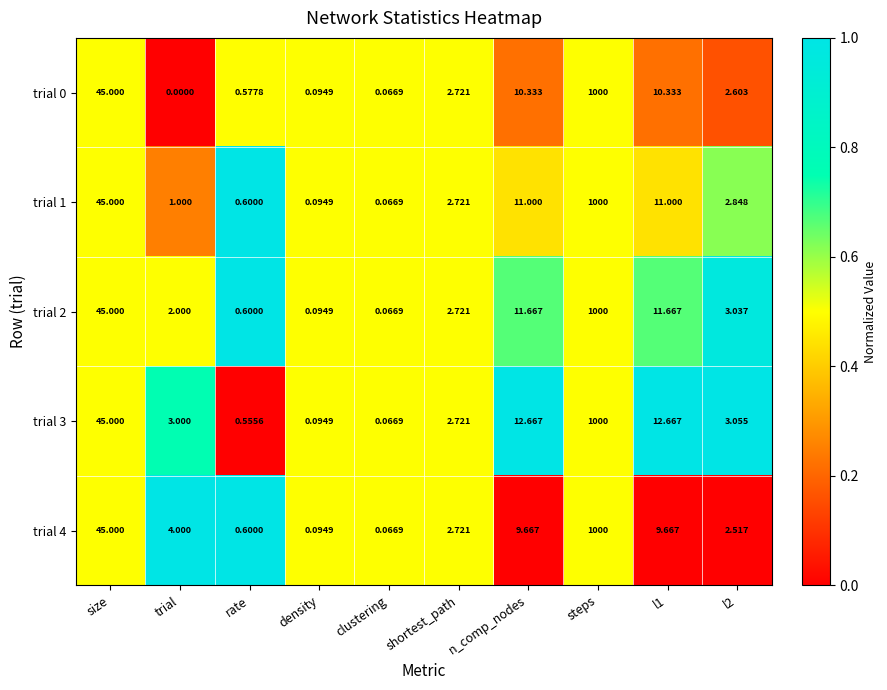

Which category has the highest value in the trial 1 series?

steps